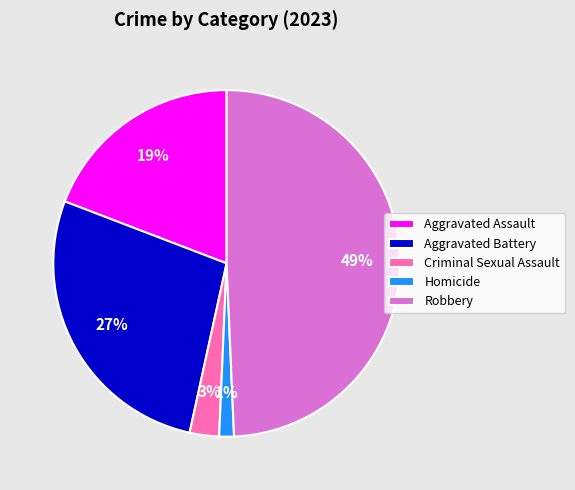

To the nearest percent, what portion does Aggravated Battery represent?

27%